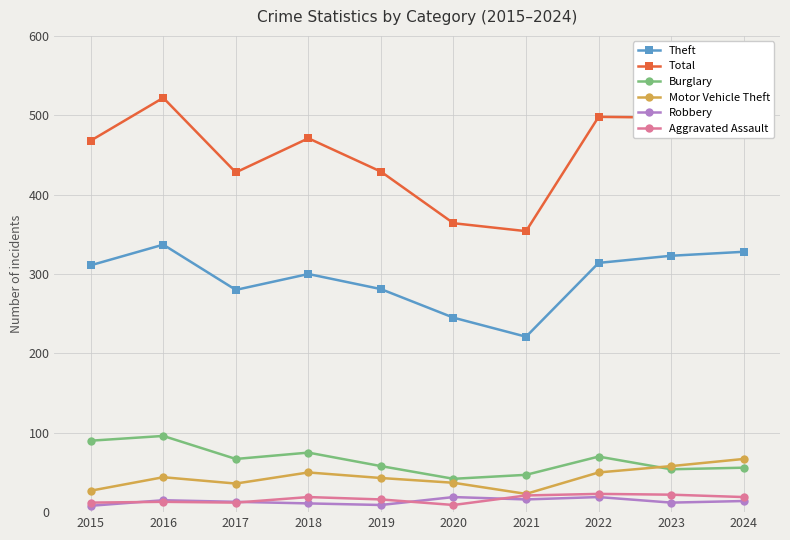

Which series has the largest total across all categories?

Total